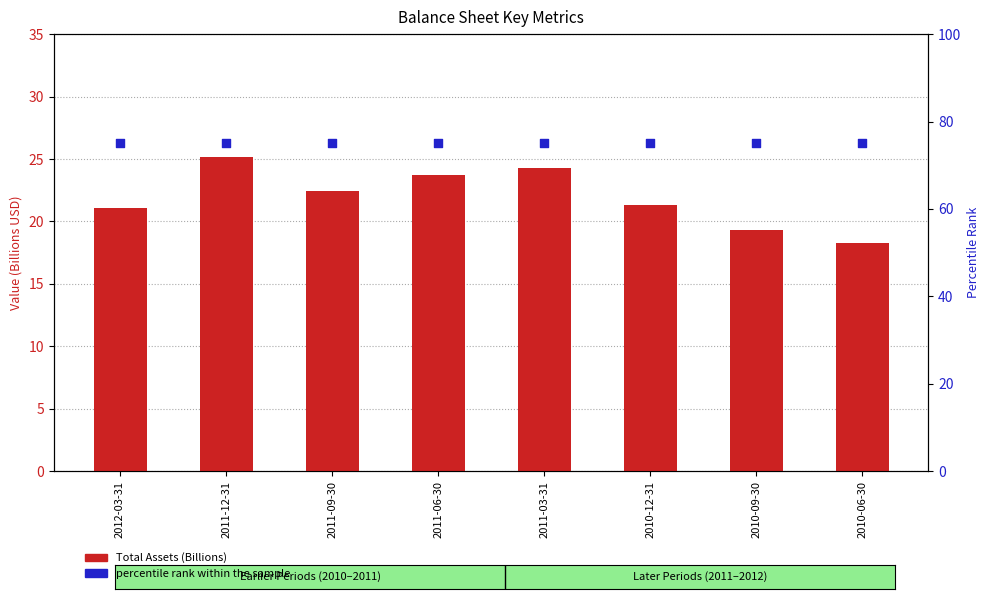

What are all the series names shown in the legend?

Total Assets, percentile rank within the sample